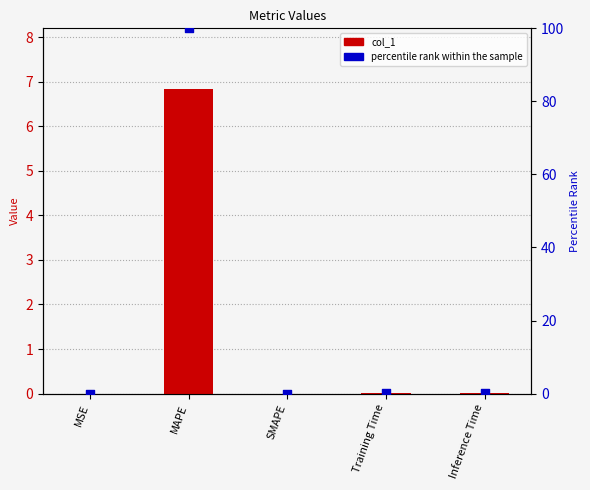

Is the value of col_1 at SMAPE greater than the value of percentile rank within the sample at Inference Time?

No